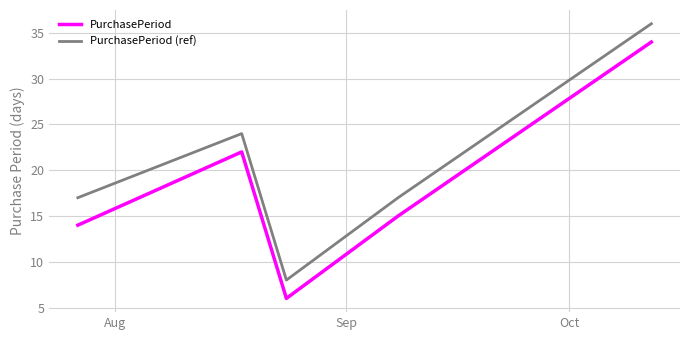

True or false: PurchasePeriod (ref) and PurchasePeriod intersect in this chart.

False